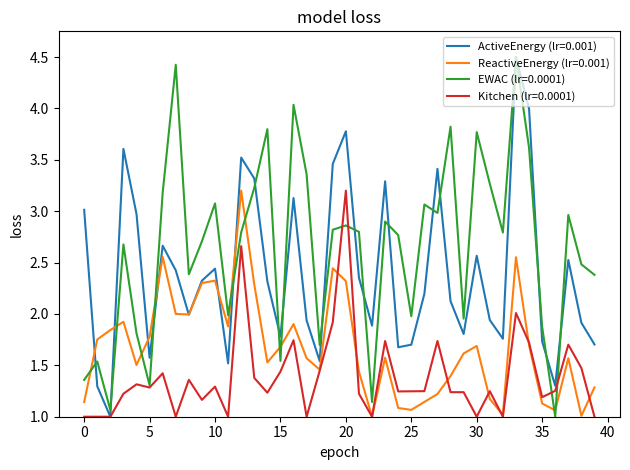

After their last crossing, which series has the higher values: EWAC (lr=0.0001) or ReactiveEnergy (lr=0.001)?

EWAC (lr=0.0001)